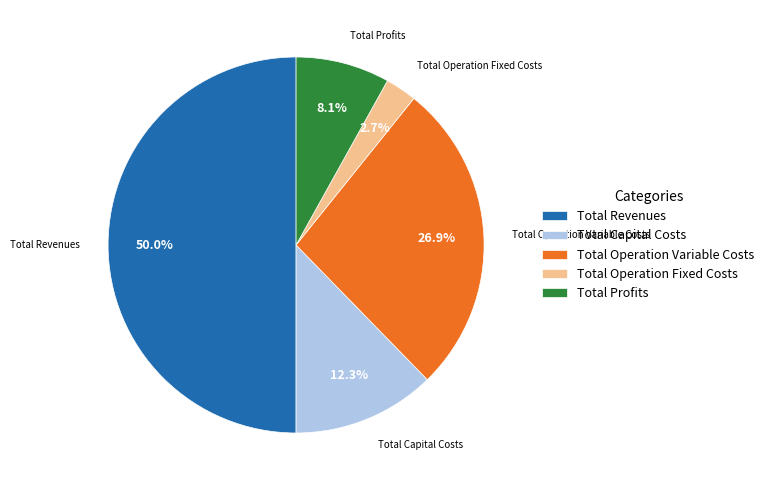

What portion of the pie excludes Total Revenues?

50.0%